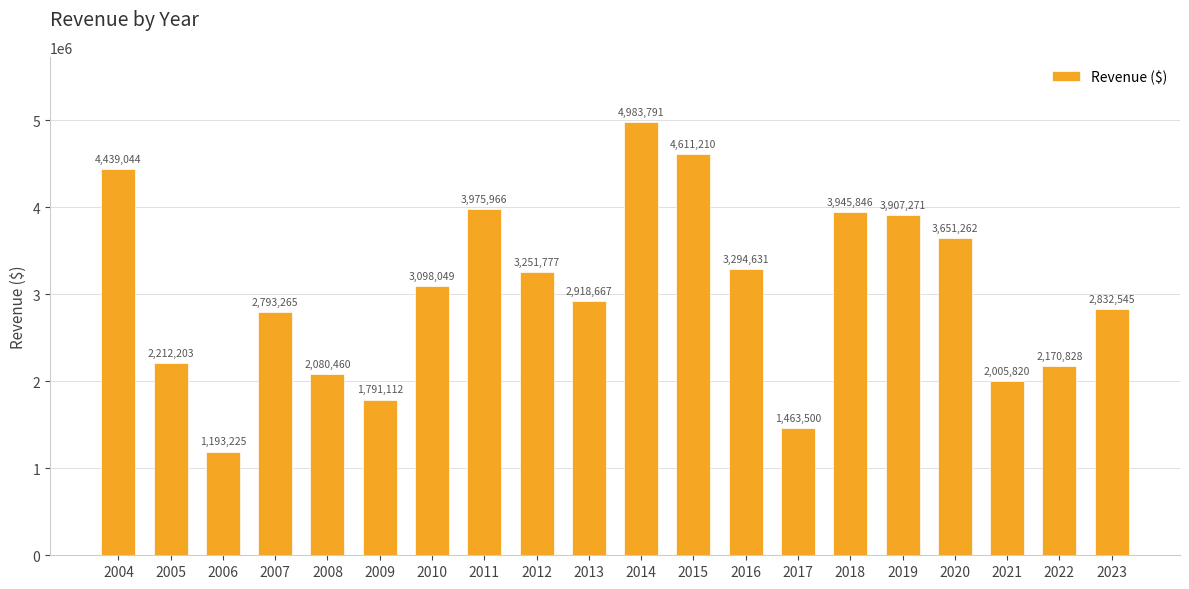

True or false: the data shows 2793265 at 2007.

True